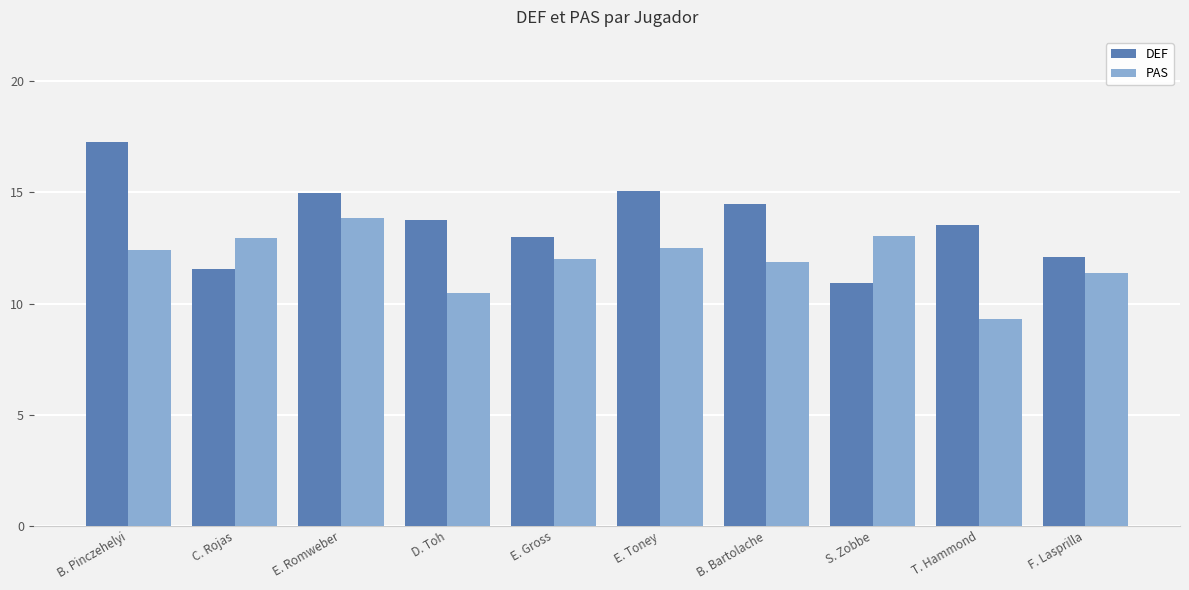

Where is DEF nearest to the value 14?

D. Toh